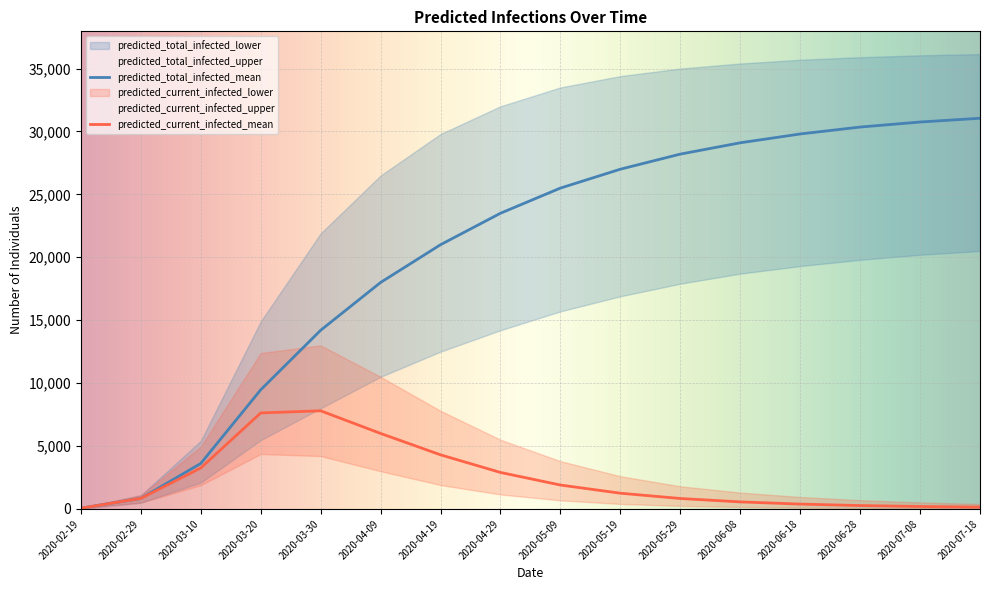

What is the difference between the second highest and minimum values in the predicted_current_infected_lower series?

4167